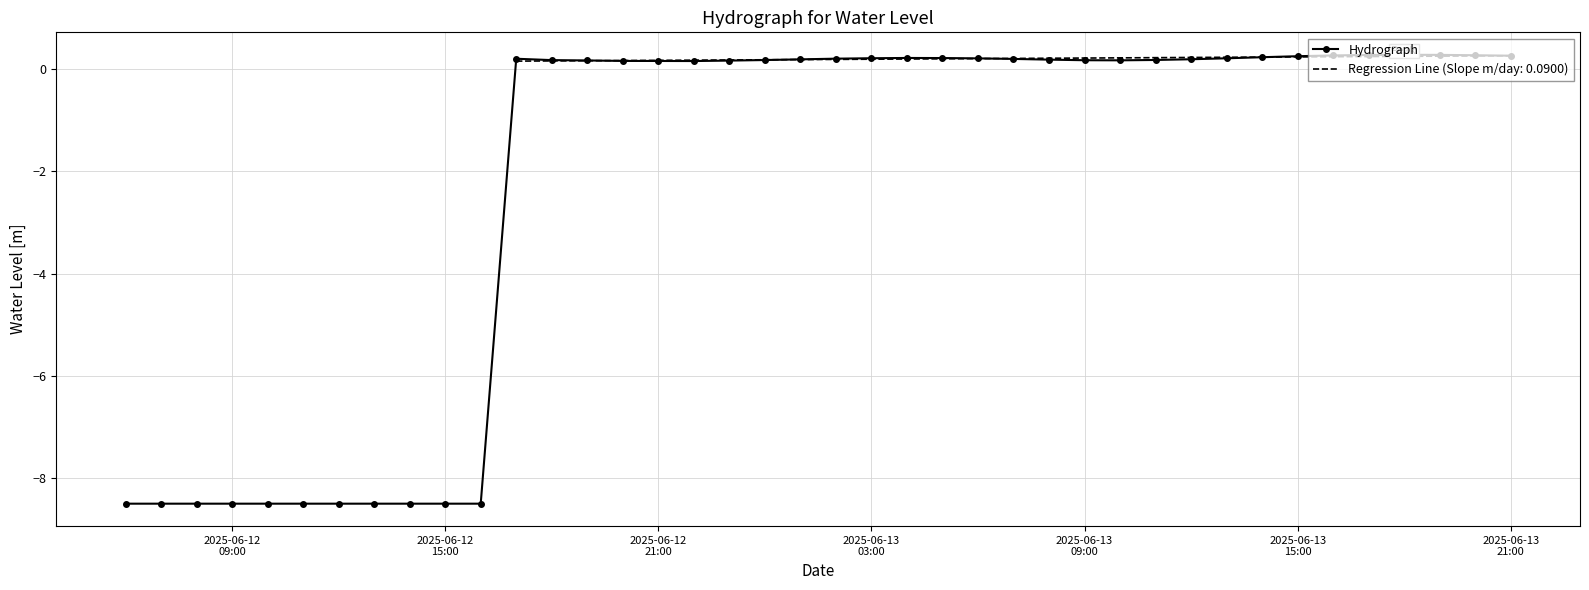

What is the highest value of the Hydrograph series?

0.3